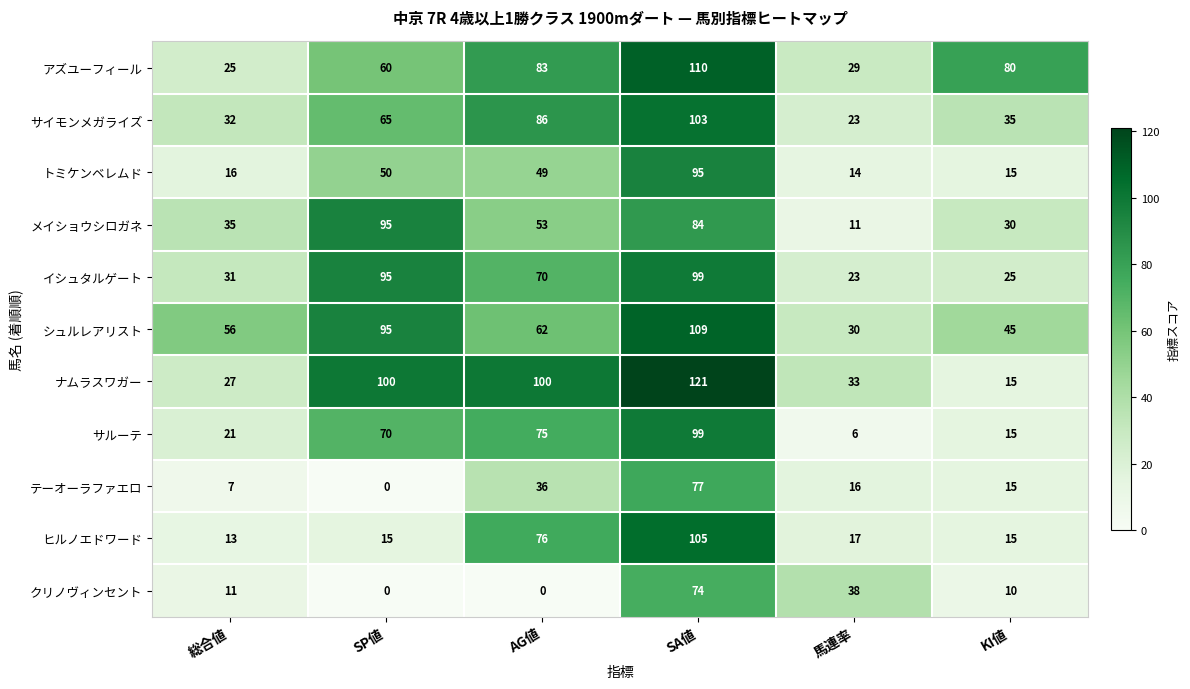

Which label corresponds to the largest value in the chart?

SA値